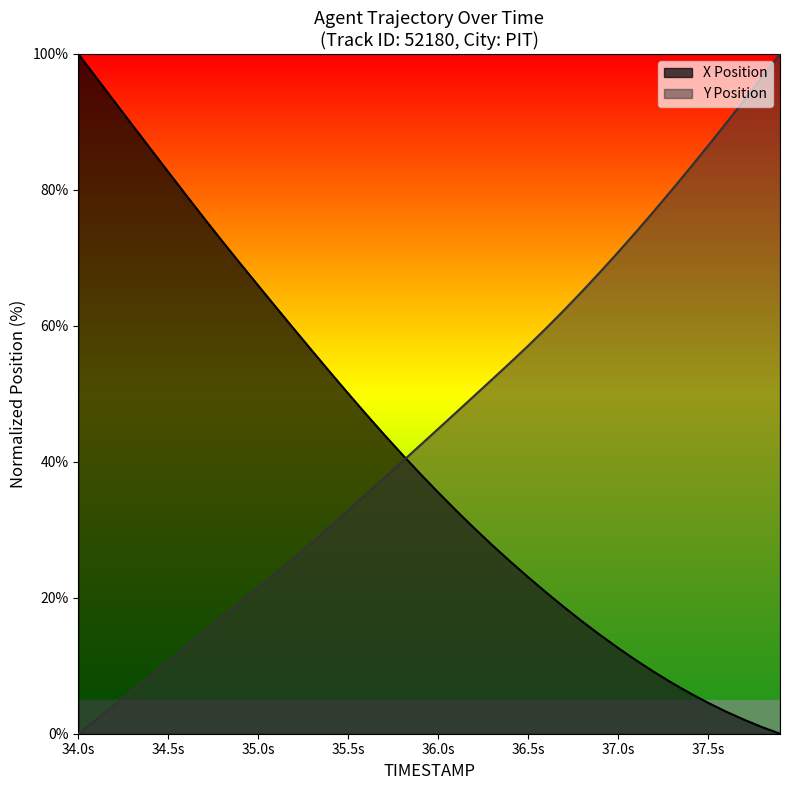

What value does the X Position series have at 35.0s?

65.9